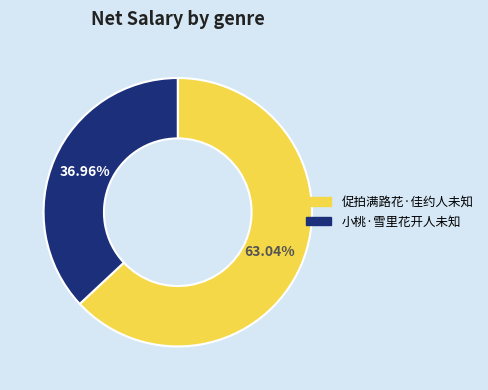

To the nearest percent, what percentage of the pie is 促拍满路花·佳约人未知?

63%